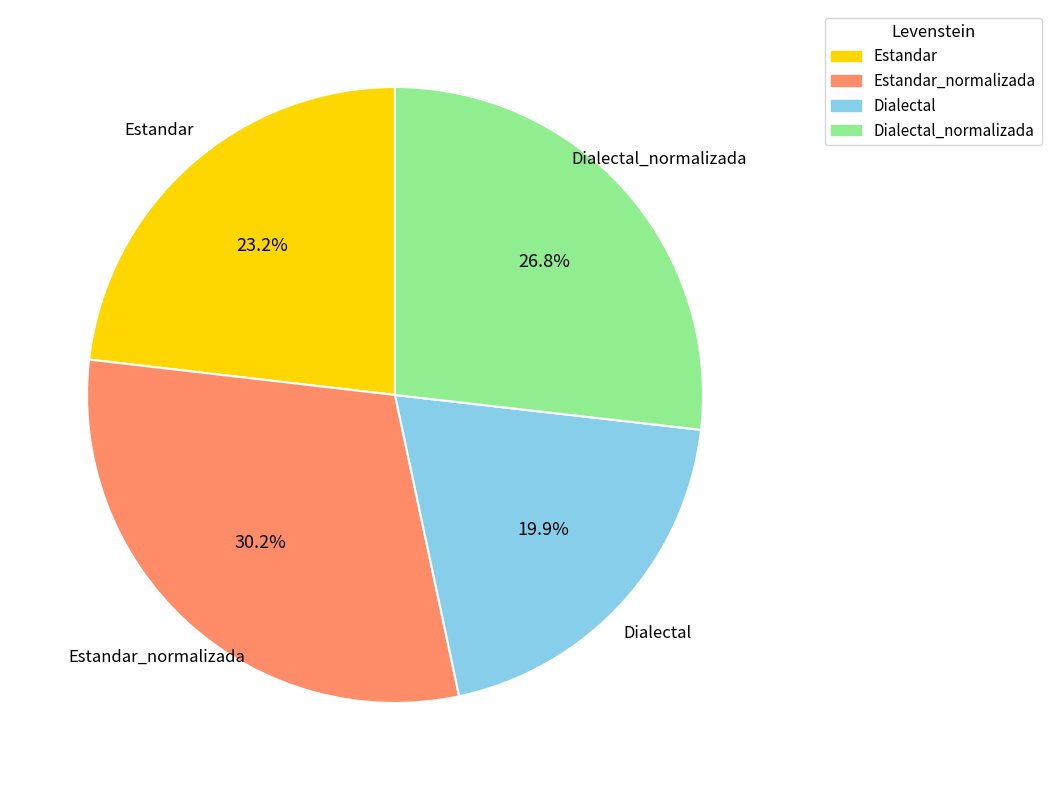

Count the number of slices in the pie.

4